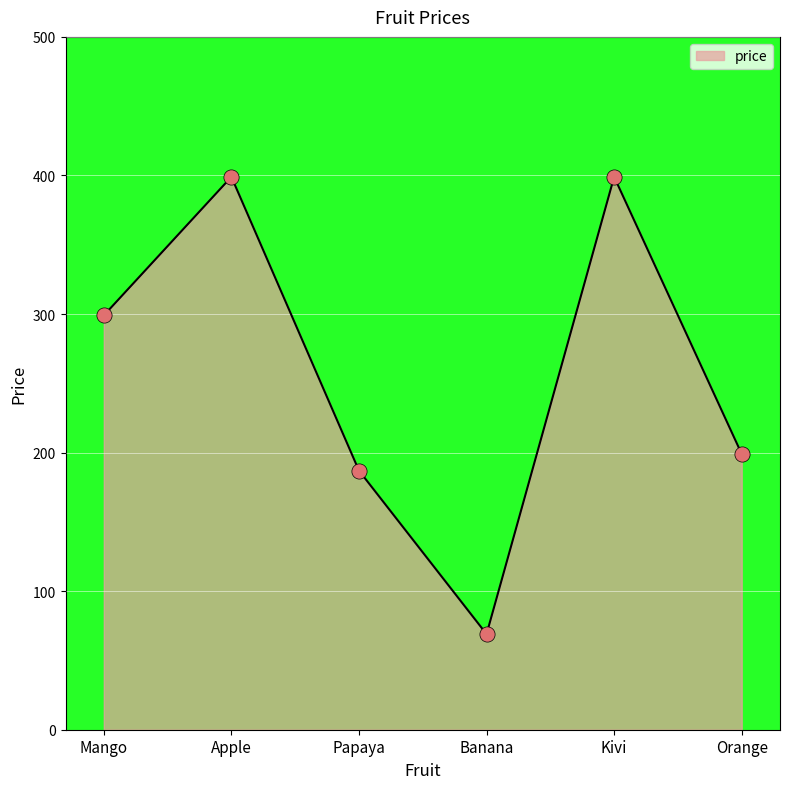

What is the change in value from Mango to Orange?

-100